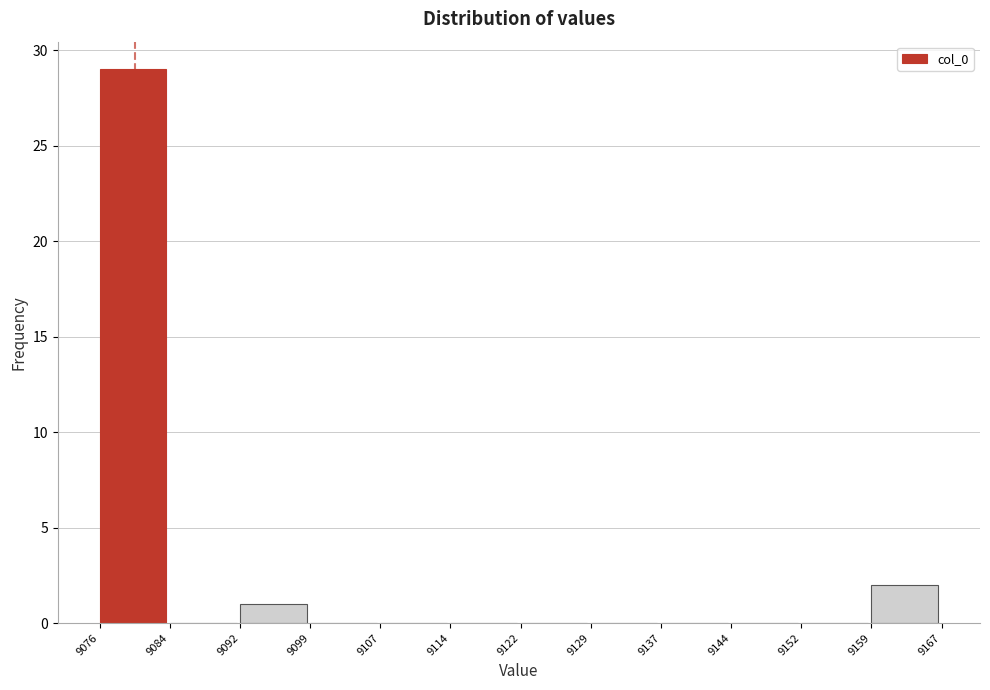

Reading left to right, transcribe this chart: for each bar, give the range it covers on the x-axis and its height. The values are not printed on the chart, so give them approximately, as read against the axis.

9076 to 9084: 29
9084 to 9092: 0
9092 to 9099: 1
9099 to 9107: 0
9107 to 9114: 0
9114 to 9122: 0
9122 to 9129: 0
9129 to 9137: 0
9137 to 9144: 0
9144 to 9152: 0
9152 to 9159: 0
9159 to 9167: 2